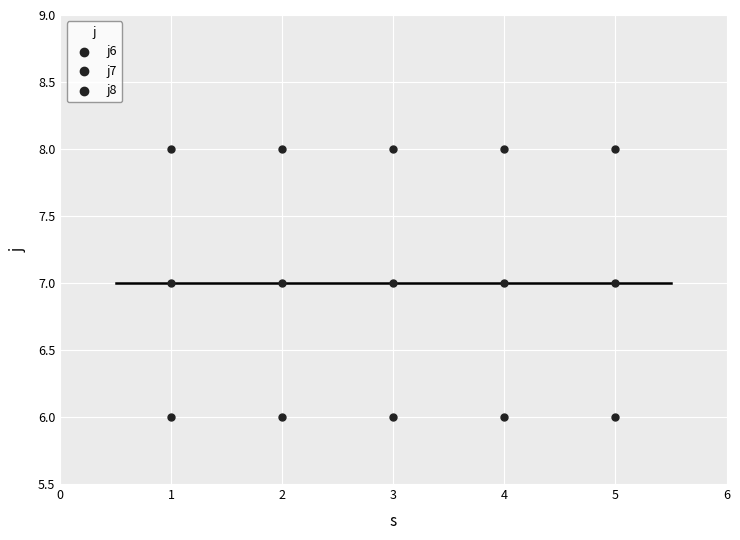

How many points are shown in the scatter plot?

15